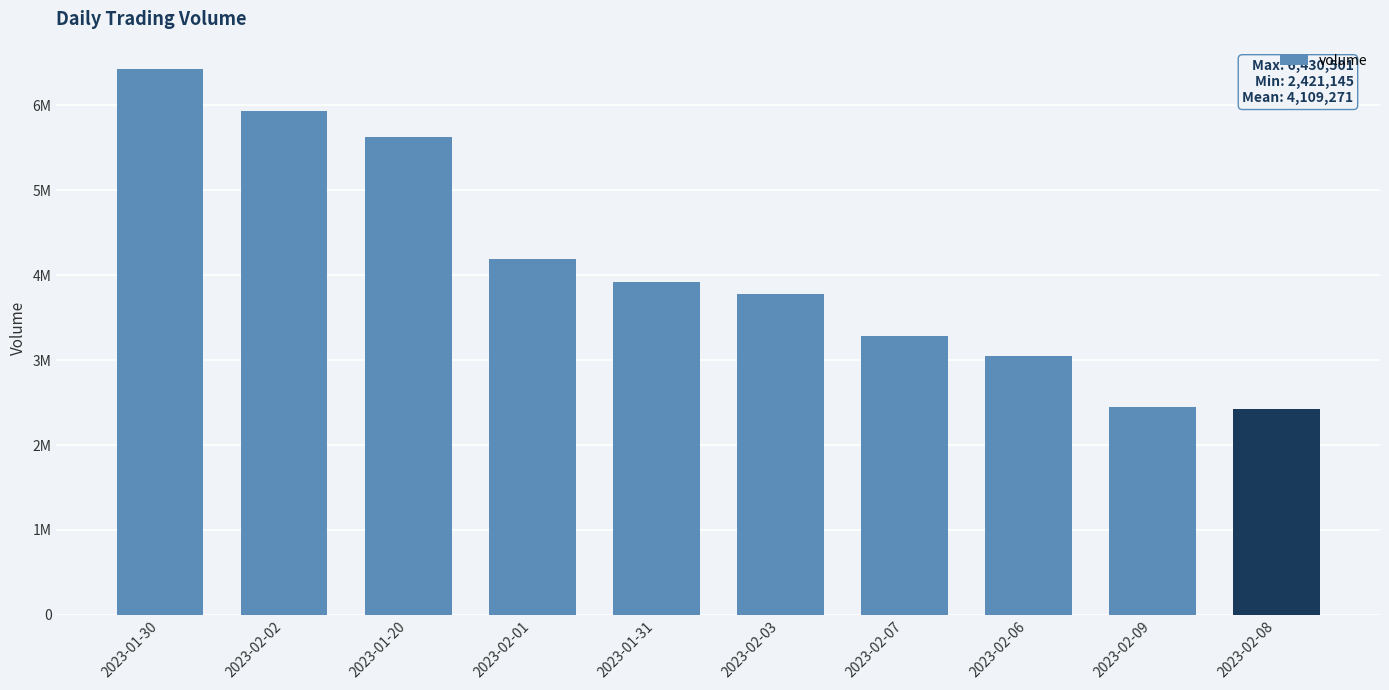

What is the ratio of the value at 2023-02-01 to the value at 2023-02-09?

1.7